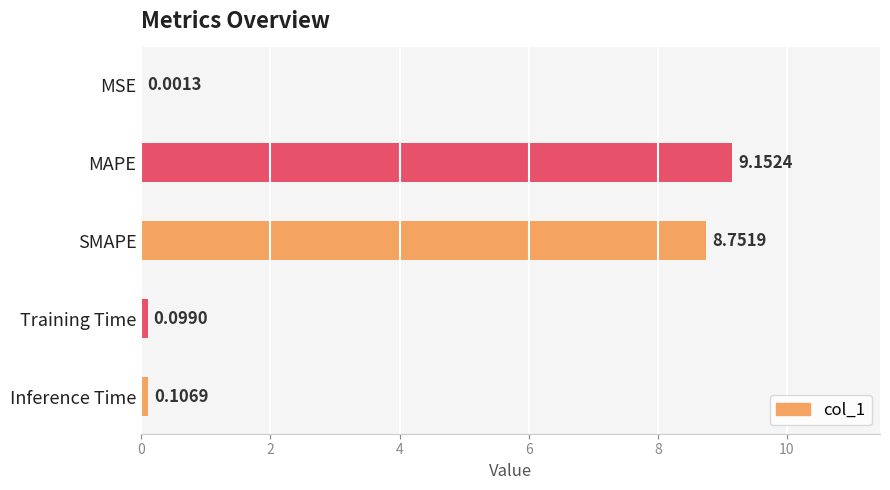

Where is the data nearest to the value 4?

Inference Time